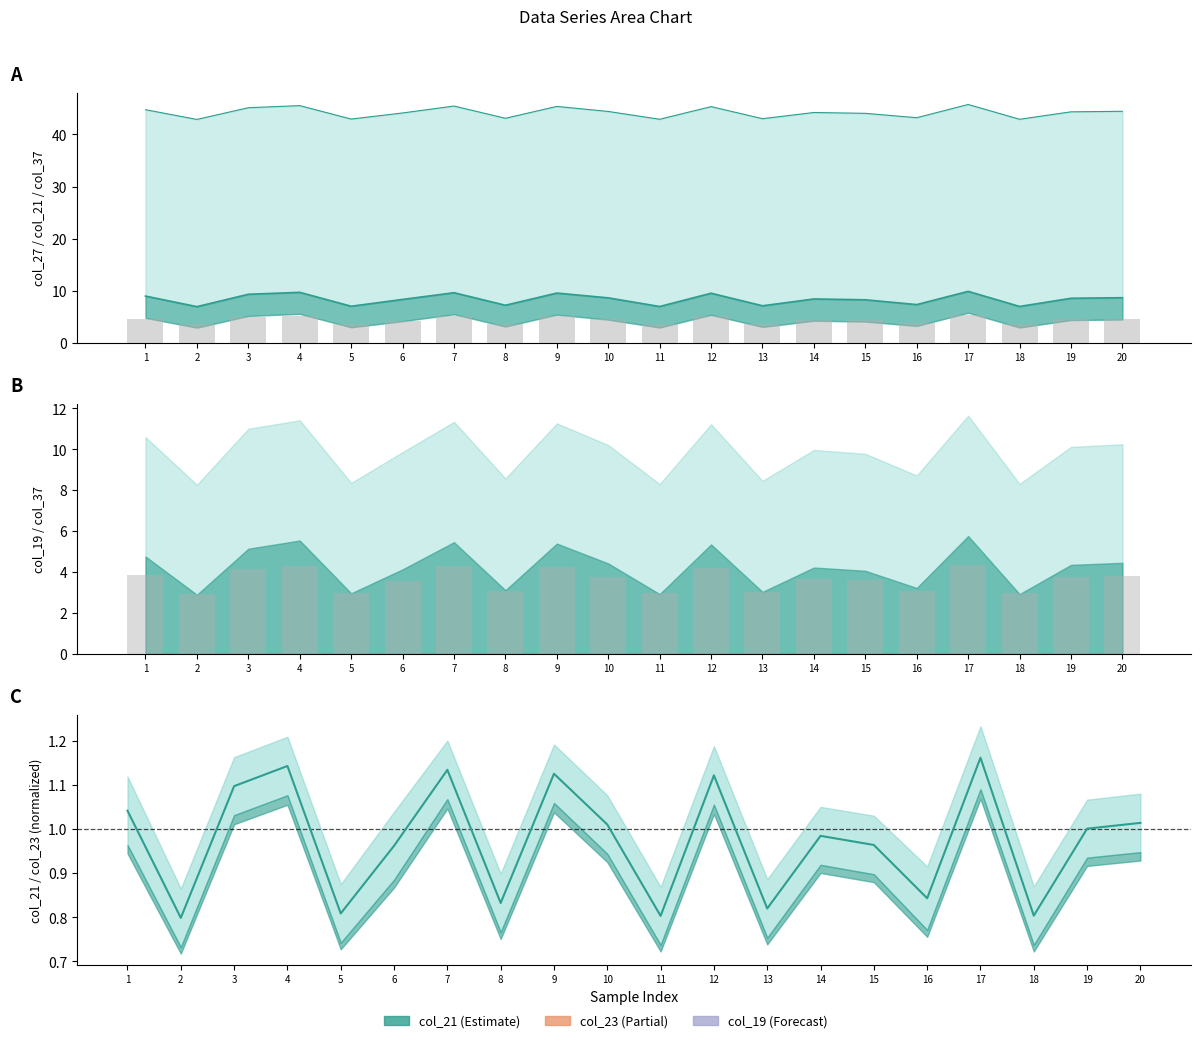

Is the value of col_27_line at 1 greater than the value of mid_C at 1?

Yes